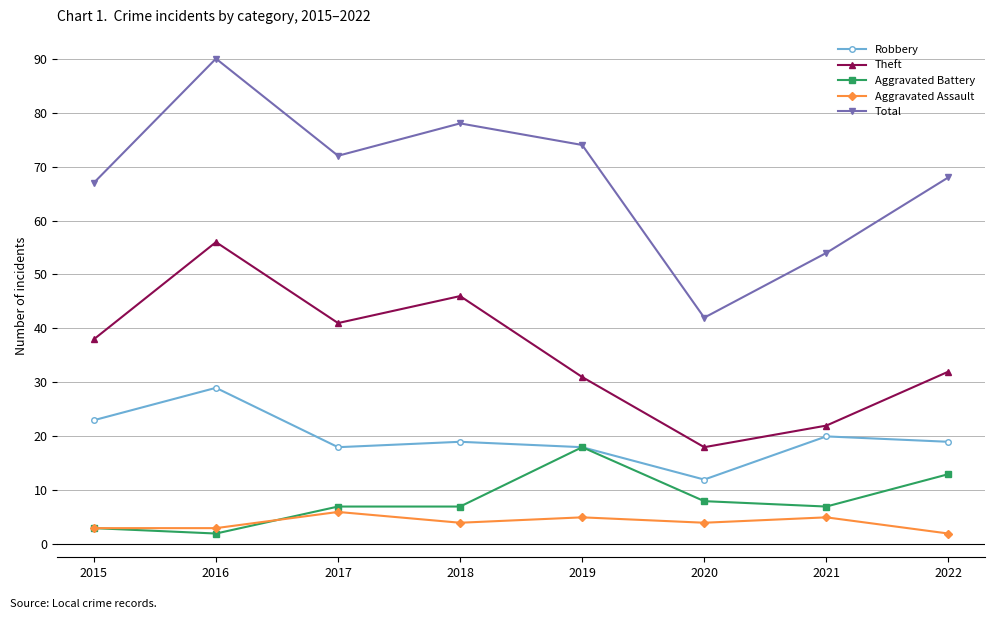

What is the total value across all series at 2017?

144